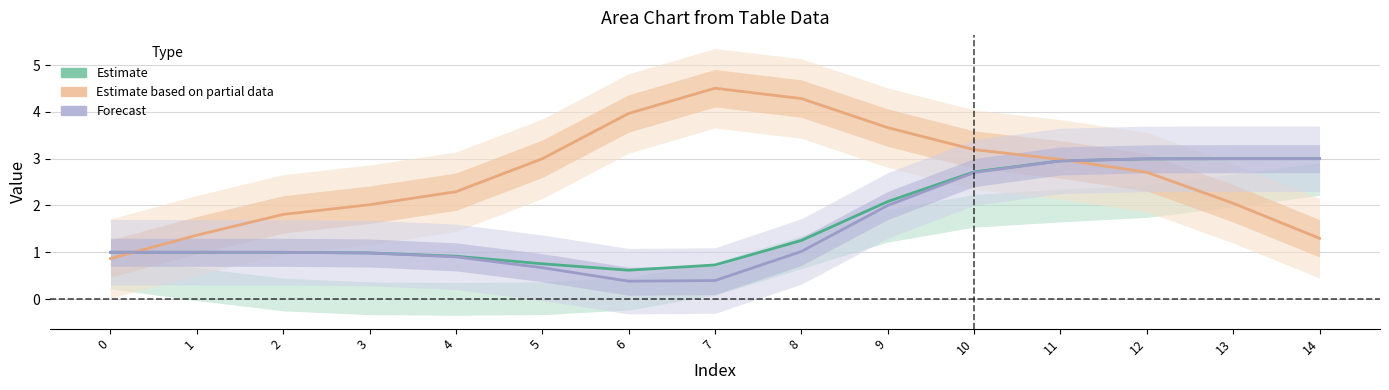

At which category does col_2 reach its first local valley?

6